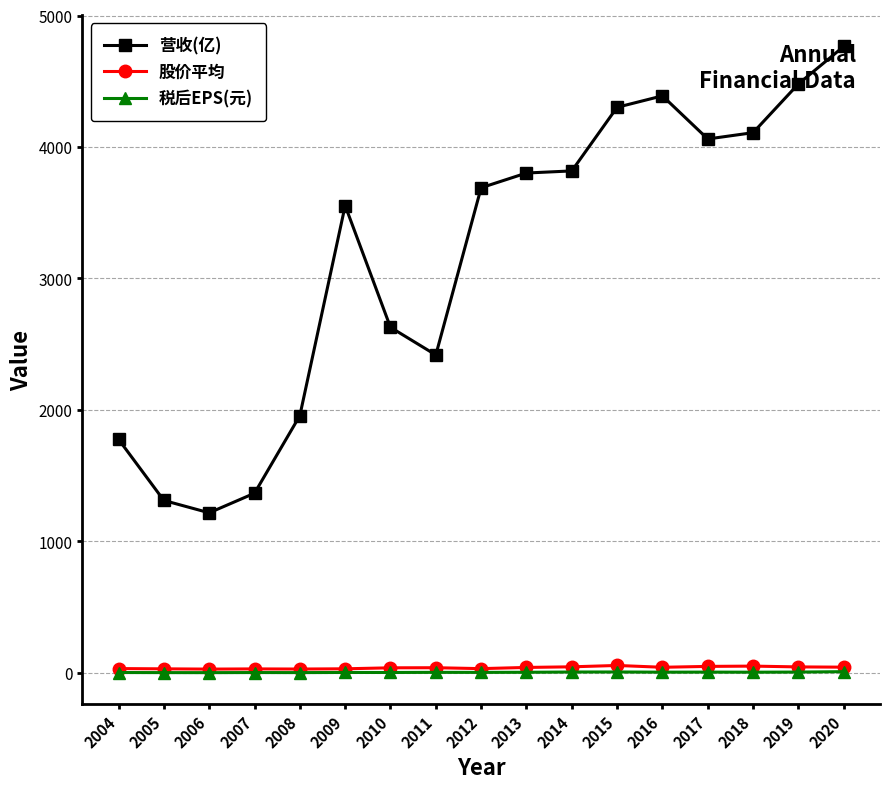

Is it true that 营收(亿) equals 989.2 at 2008?

False